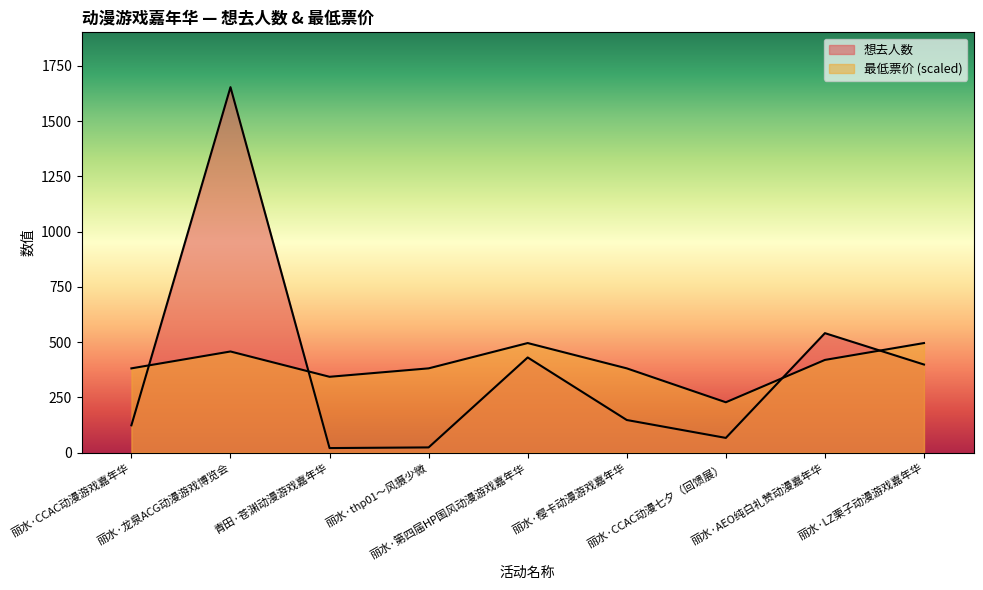

What is the spread (max minus min) of values at 丽水·第四届HP国风动漫游戏嘉年华?

65.2